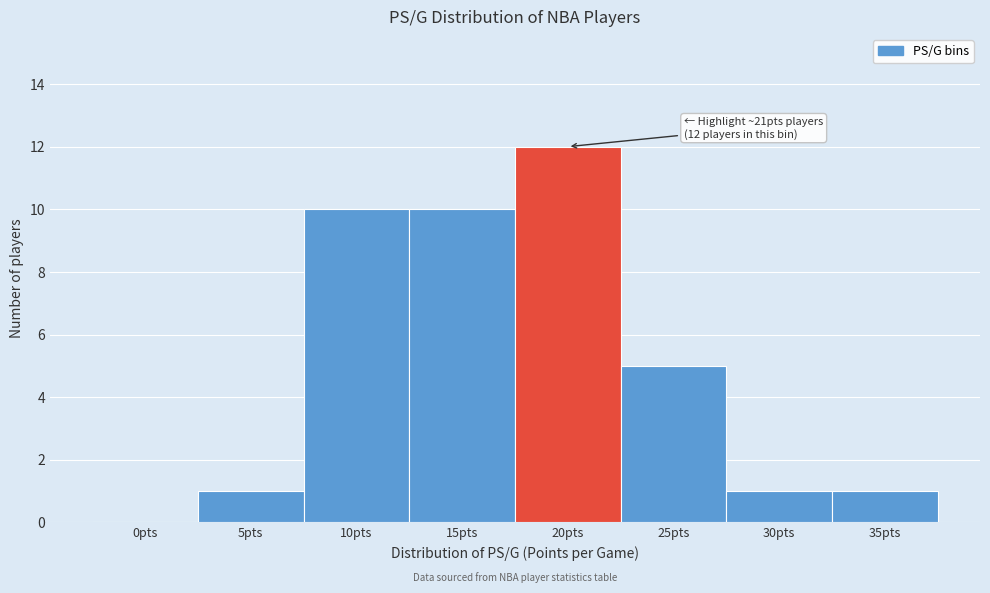

Reading right to left, extract all data points from this chart.

35pts=1	30pts=1	25pts=5	20pts=12	15pts=10	10pts=10	5pts=1	0pts=0